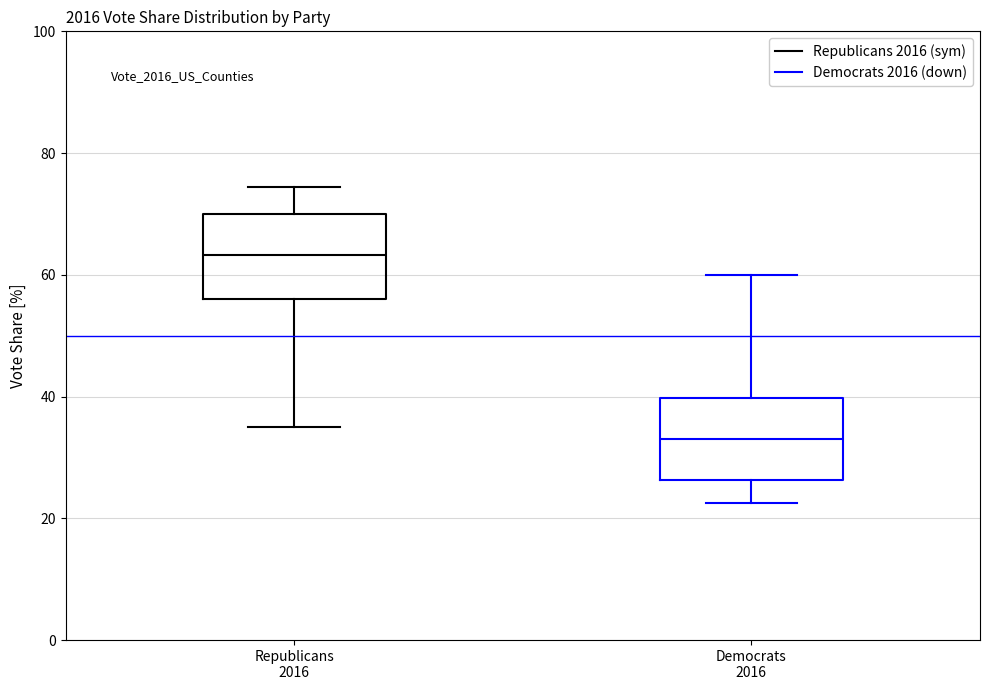

Reading left to right, read every box against the y-axis: the position of its median line, the range the box covers, and the ends of its whiskers. The values are not printed on the chart, so give them approximately, as read against the axis.

Republicans 2016: median 64, box 56 to 70, whiskers 36 to 74
Democrats 2016: median 32, box 26 to 40, whiskers 22 to 60